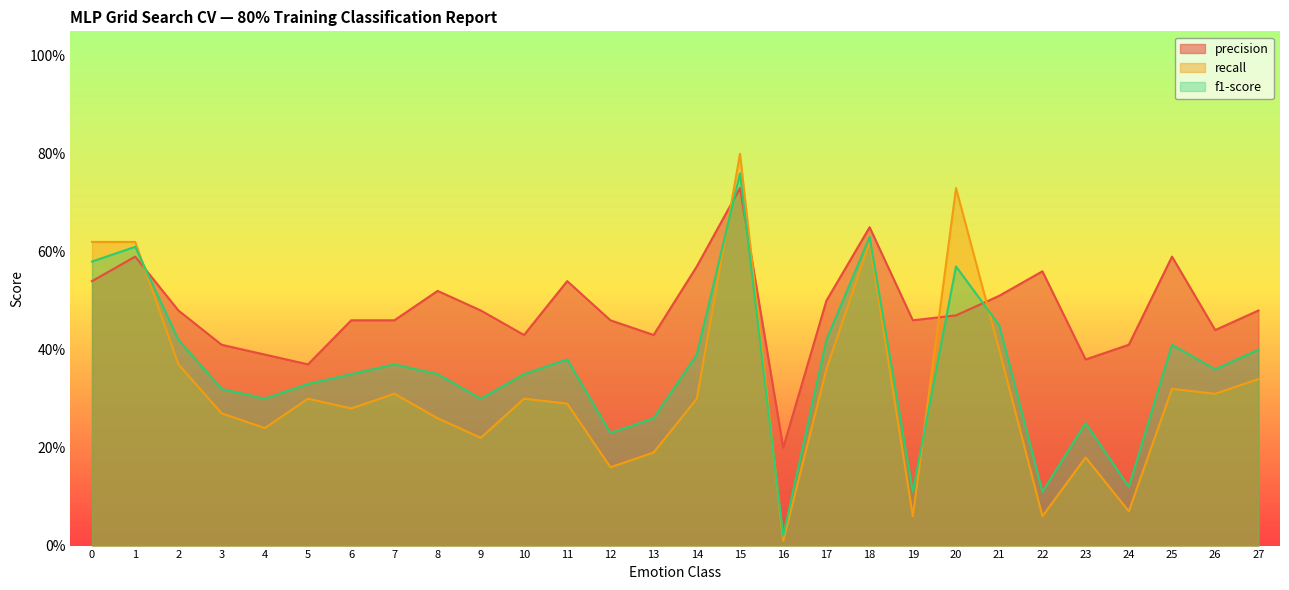

How many distinct data groups are displayed?

3